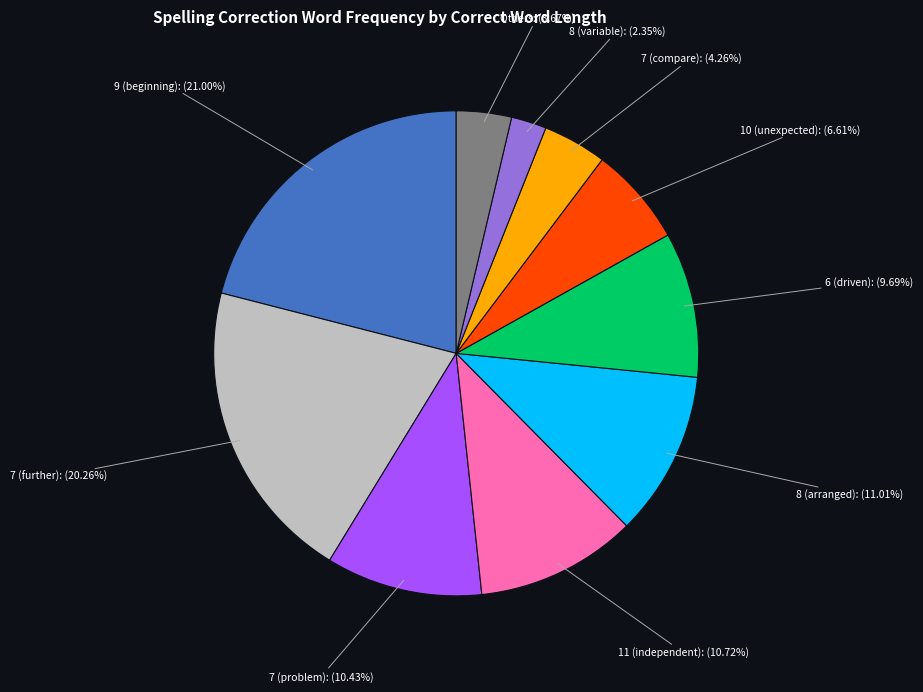

What is the largest slice in the pie chart?

9 (beginning)